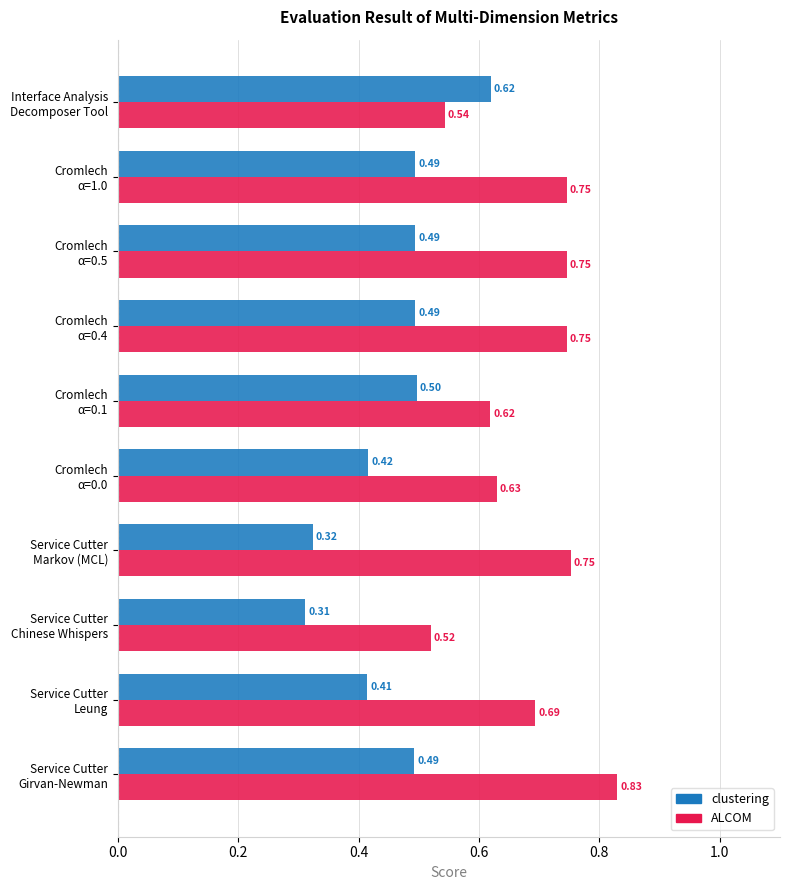

Rank the series by their maximum value, from highest to lowest.

ALCOM, clustering